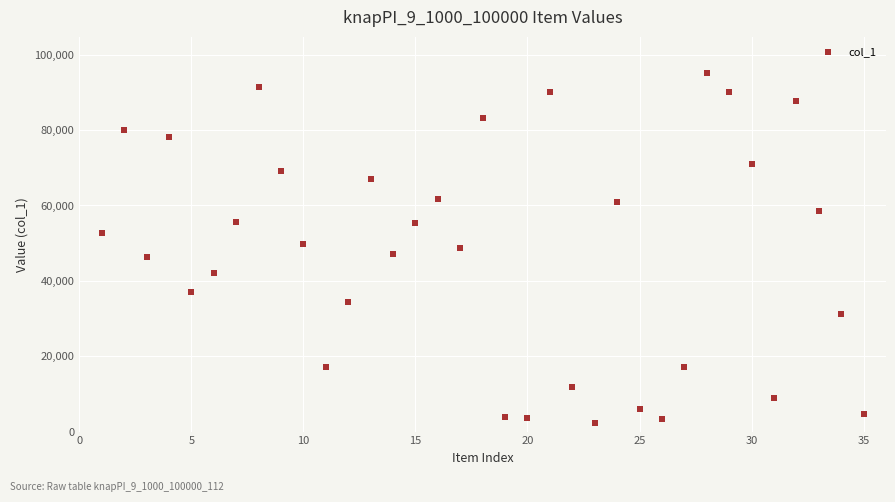

What is the range of X values (max minus min)?

34